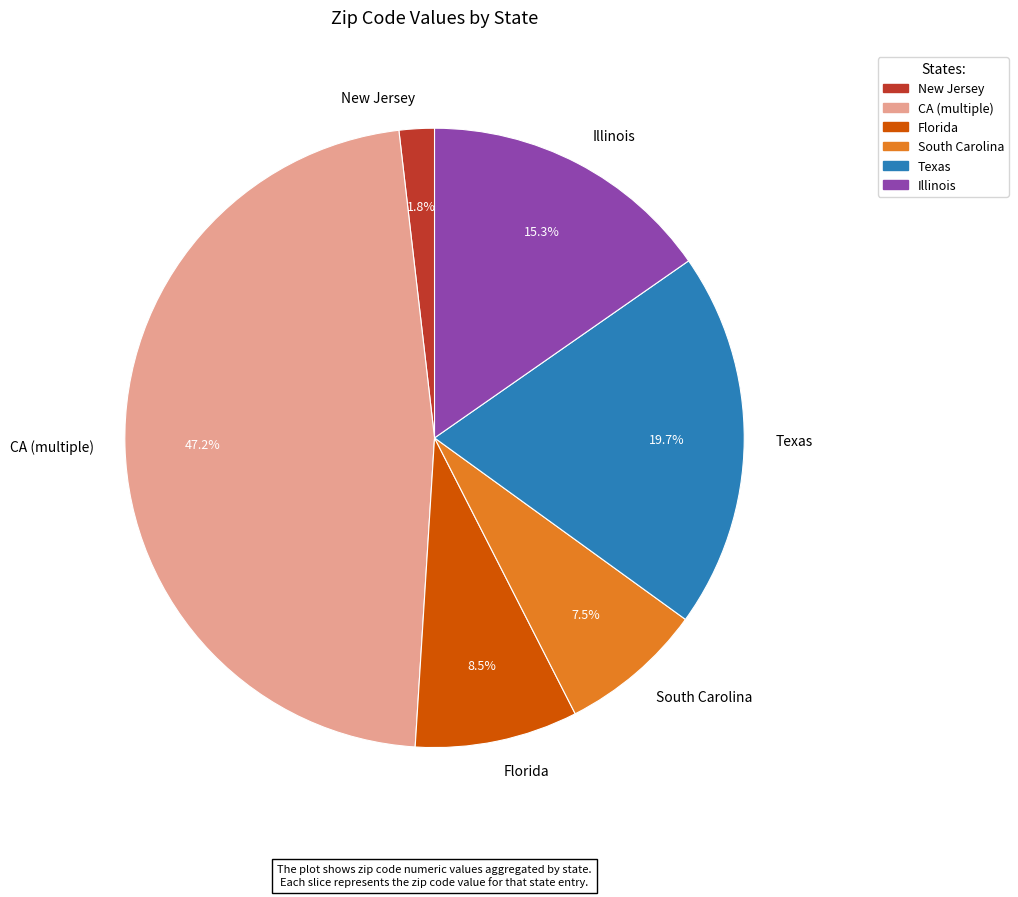

Between Florida and Texas, which is larger?

Texas